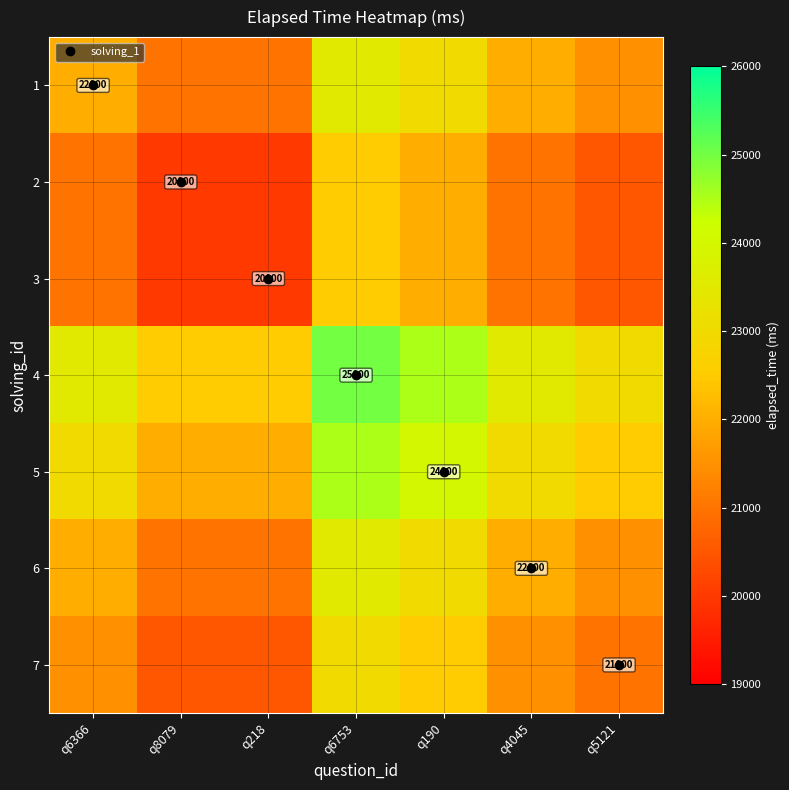

How many values in the 4 series are below 23500?

3